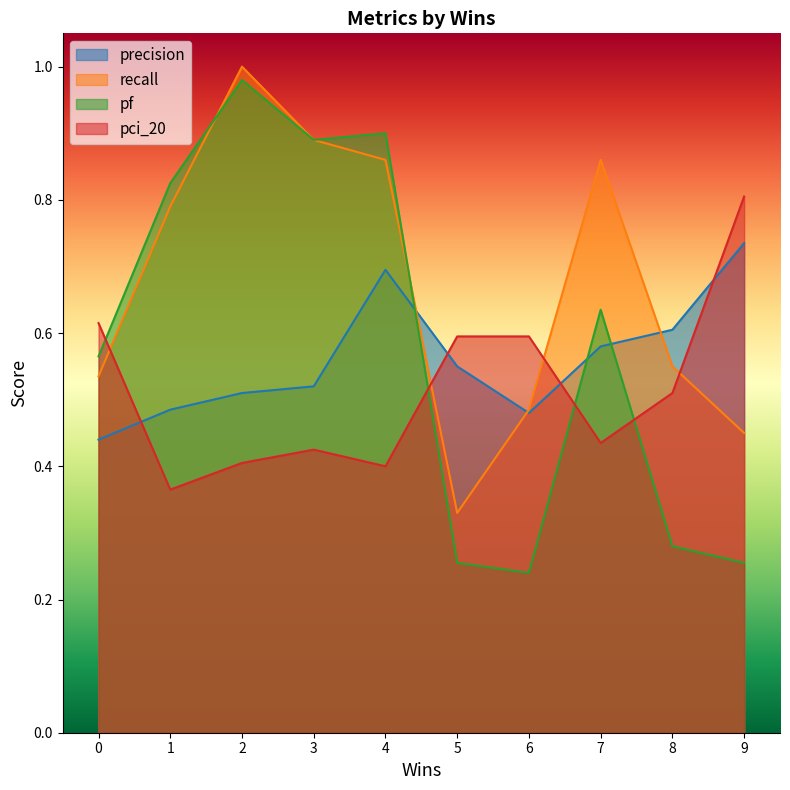

At which category does the chart reach its minimum across all series?

6